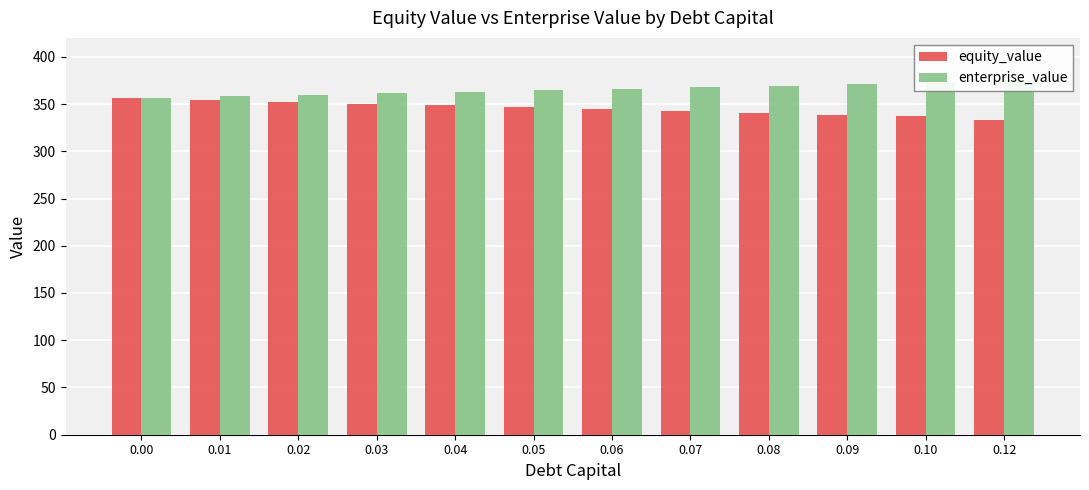

List the series in order of their overall mean, lowest first.

equity_value, enterprise_value